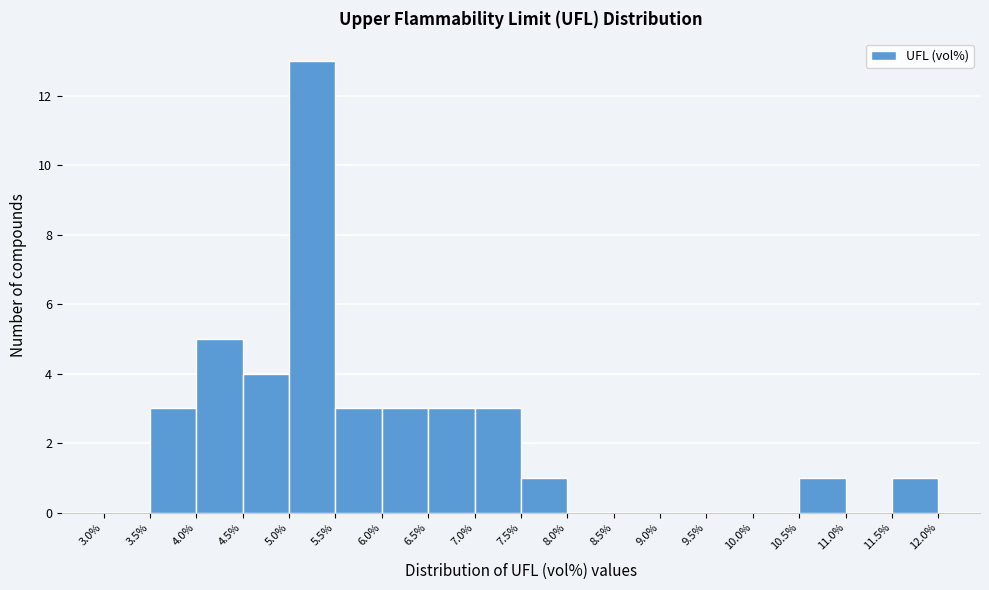

Reading left to right, transcribe this chart: for each bar, give the range it covers on the x-axis and its height. The values are not printed on the chart, so give them approximately, as read against the axis.

3.0% to 3.5%: 0
3.5% to 4.0%: 3
4.0% to 4.5%: 5
4.5% to 5.0%: 4
5.0% to 5.5%: 13
5.5% to 6.0%: 3
6.0% to 6.5%: 3
6.5% to 7.0%: 3
7.0% to 7.5%: 3
7.5% to 8.0%: 1
8.0% to 8.5%: 0
8.5% to 9.0%: 0
9.0% to 9.5%: 0
9.5% to 10.0%: 0
10.0% to 10.5%: 0
10.5% to 11.0%: 1
11.0% to 11.5%: 0
11.5% to 12.0%: 1